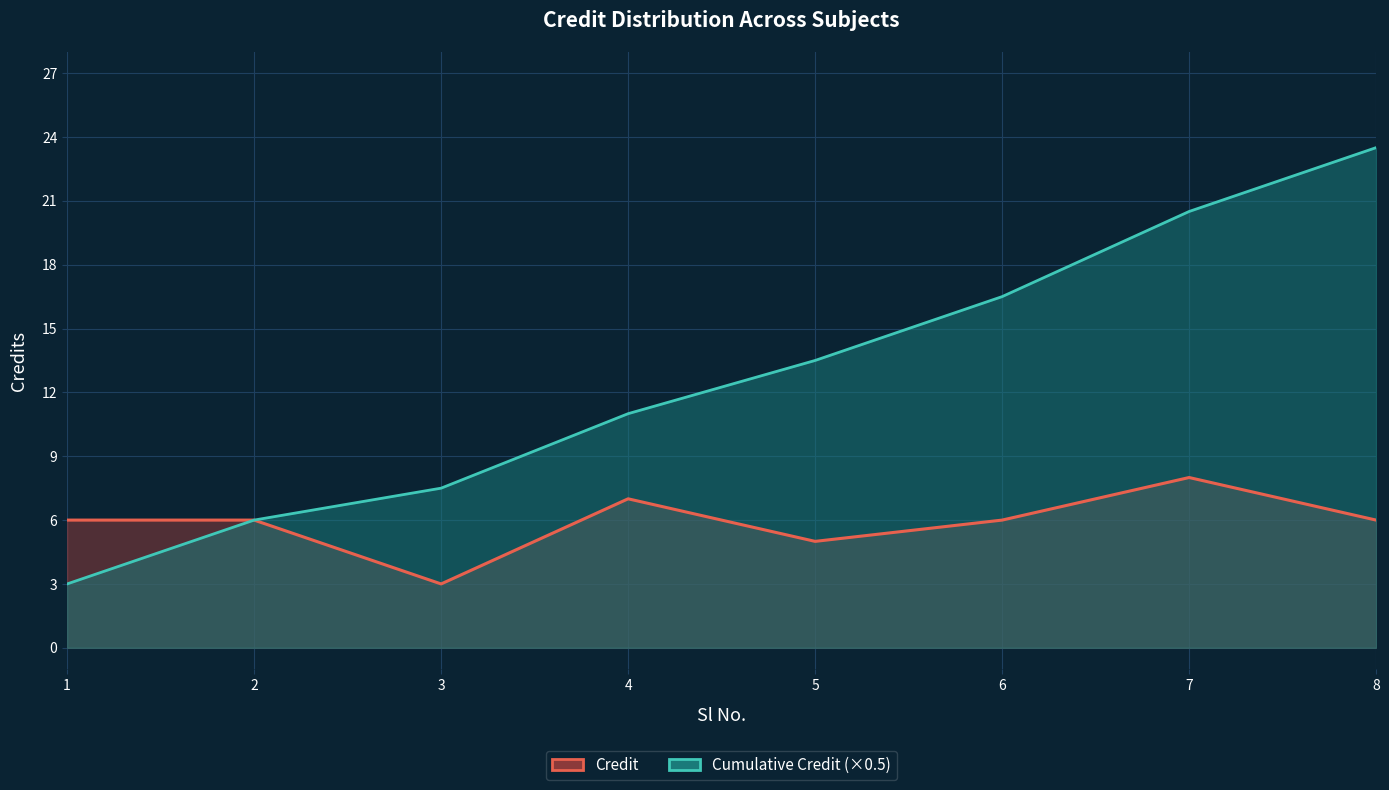

True or false: Cumulative Credit (×0.5) has more than 2 interior local peaks.

False